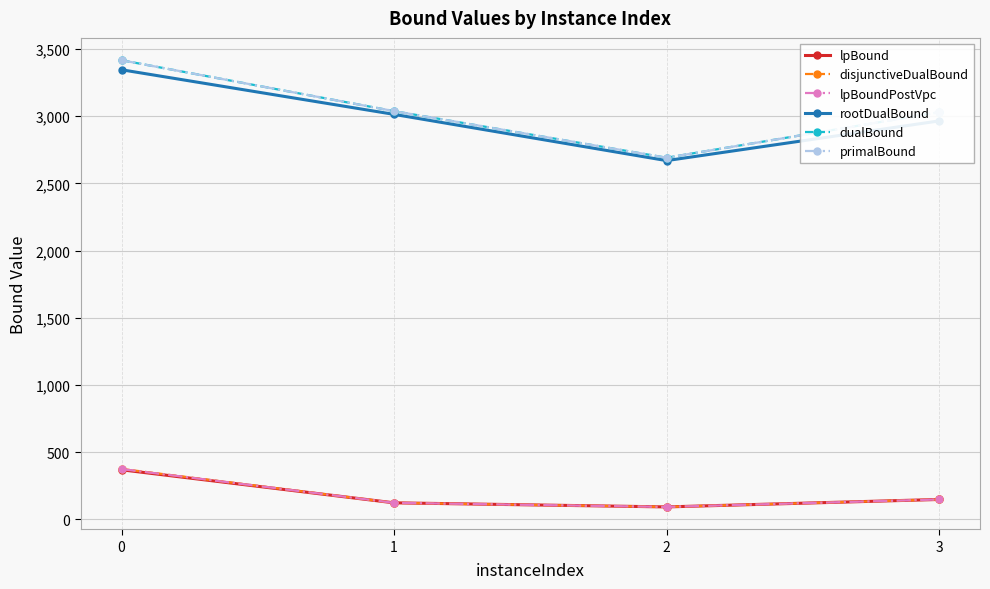

At which label does lpBound reach its minimum?

2